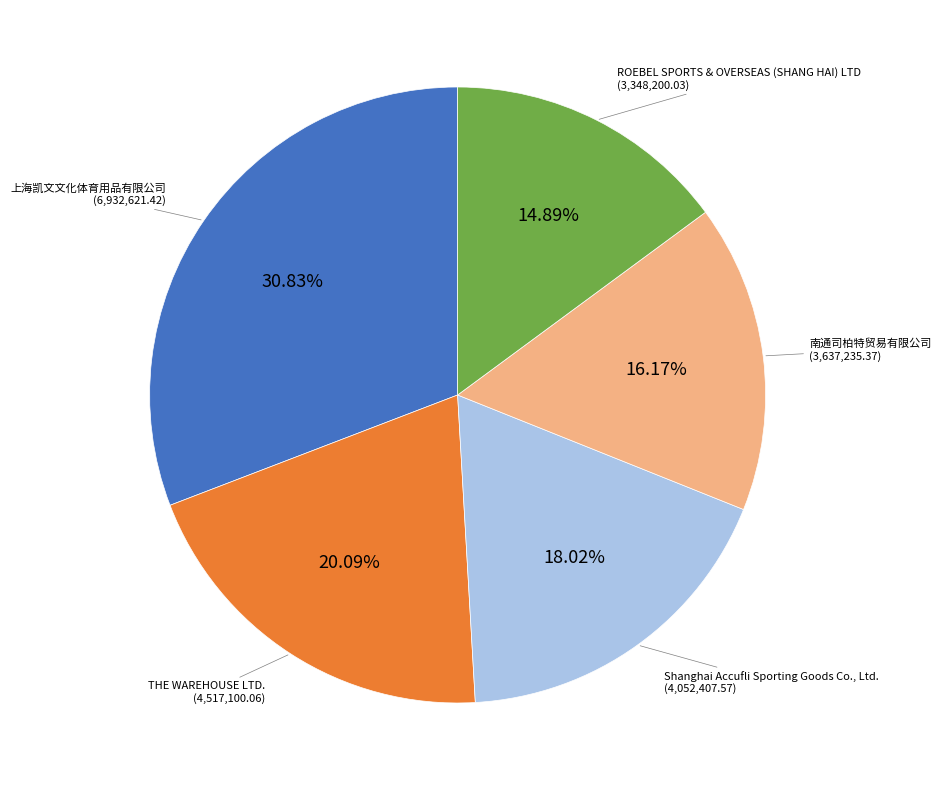

True or false: 上海凯文文化体育用品有限公司 accounts for 31% of the total.

True